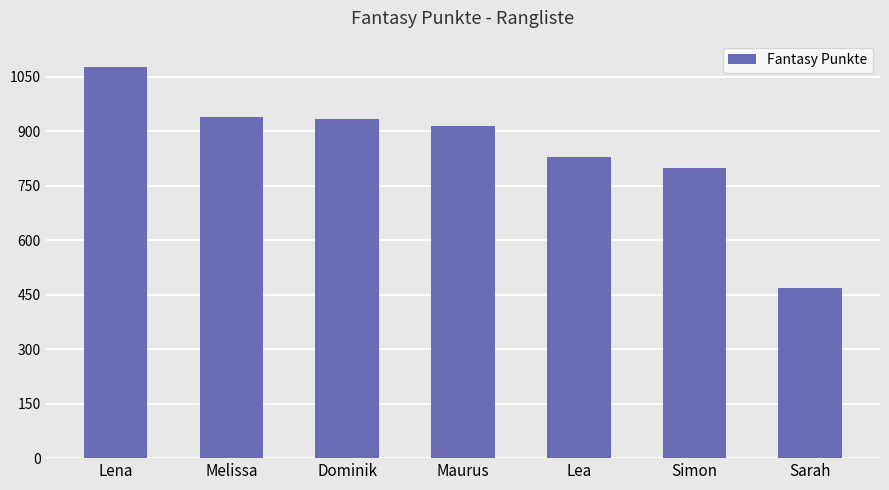

What is the change in value from Melissa to Sarah?

-473